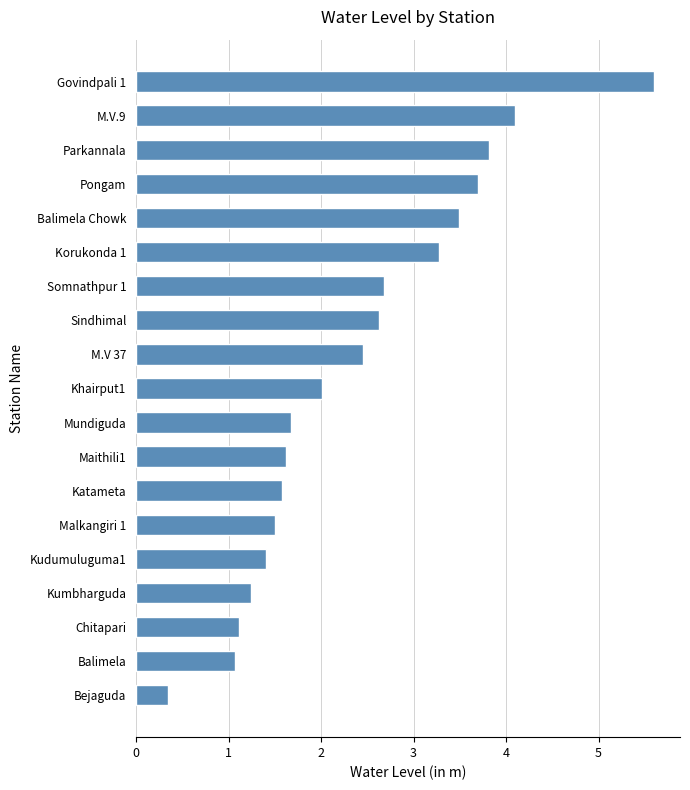

What is the greatest value displayed?

5.6